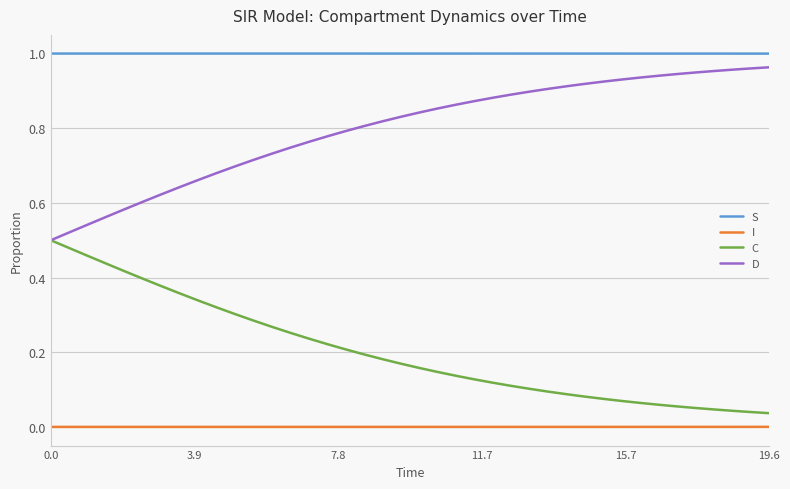

Which series has the largest total across all categories?

S